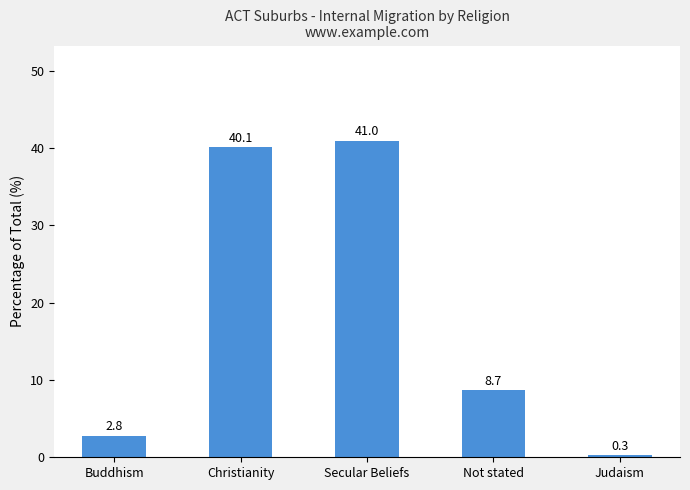

Reading left to right, list all the values displayed in this chart.

2.8	40.1	41.0	8.7	0.3